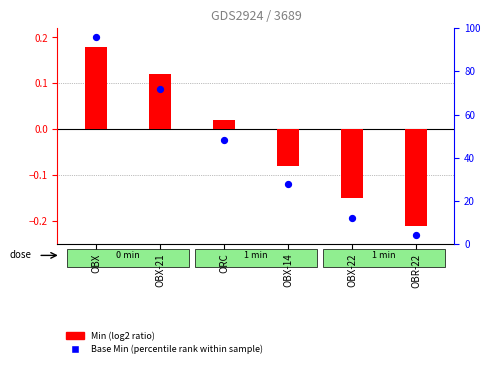

Which has a higher value, OBX-14 or OBX-21?

OBX-21